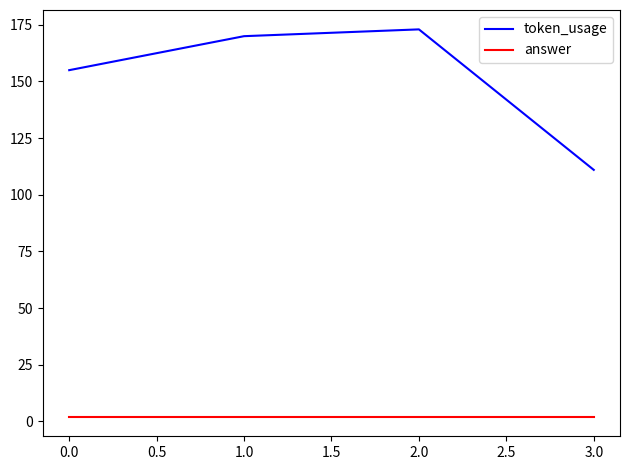

What is the total value across all series at 1.0?

172